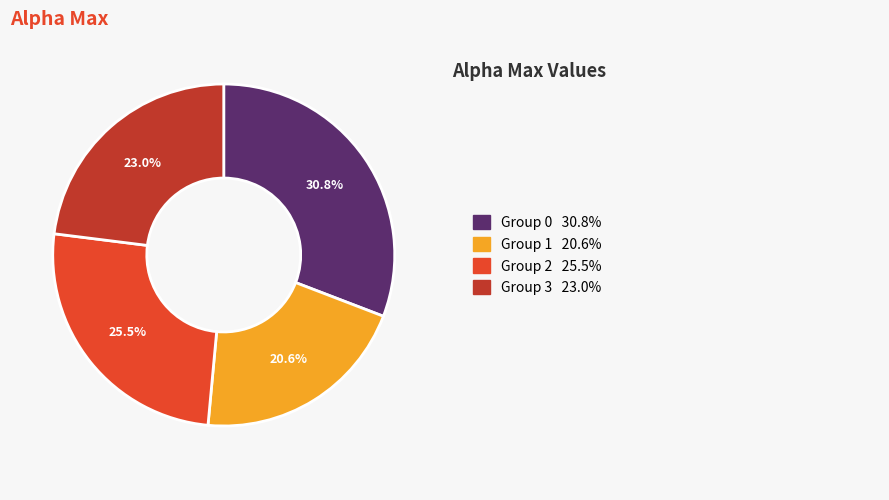

Is there any slice that represents more than half of the pie?

No